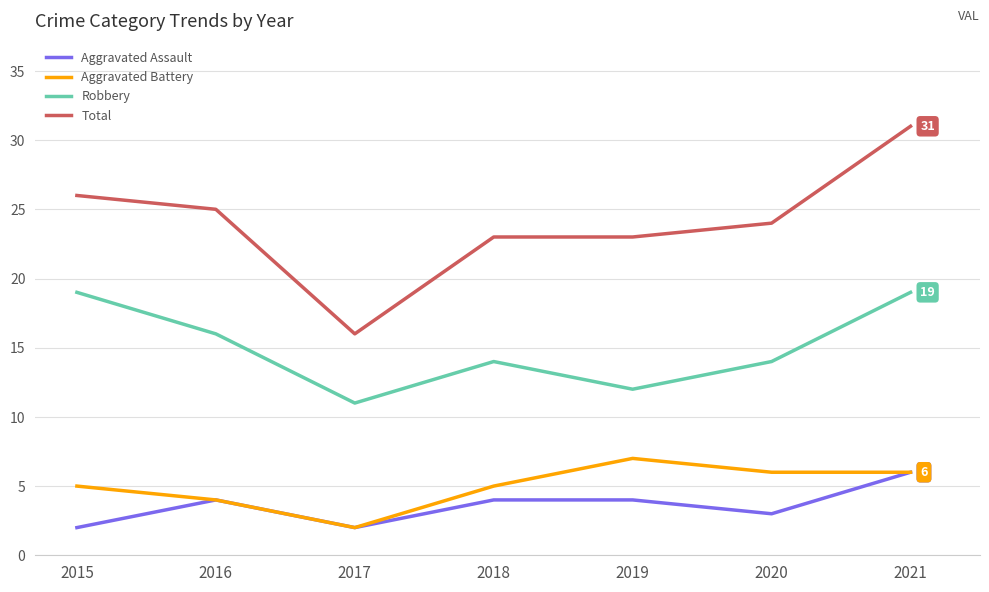

At which category does Robbery reach its first local peak?

2018